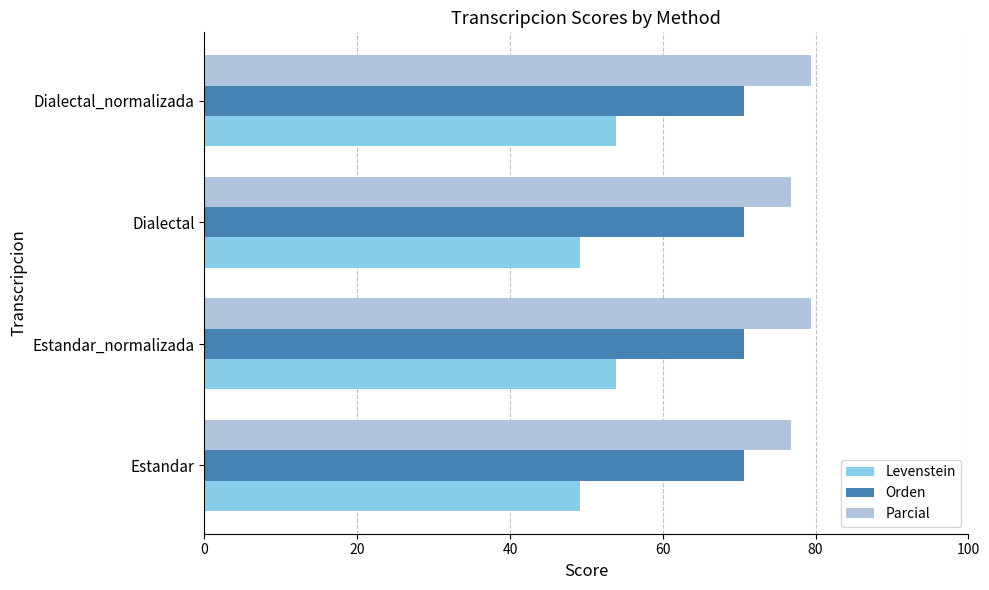

What is the difference between the maximum and second lowest values in the Parcial series?

2.6